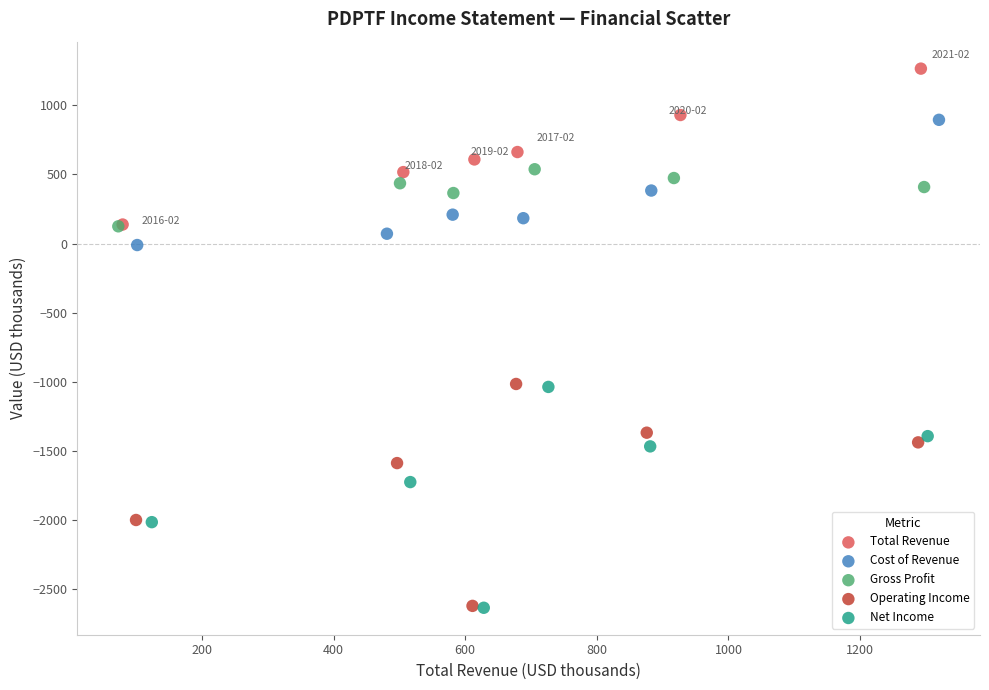

Which series has the largest Y range (max minus min)?

Operating Income